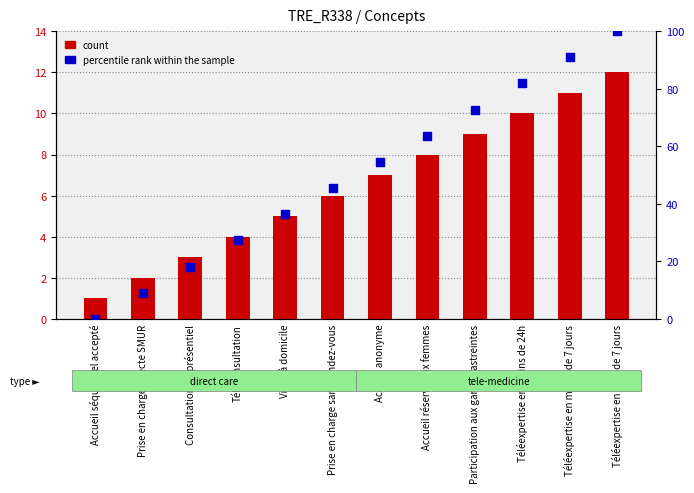

At how many categories does at least one series exceed 88?

2